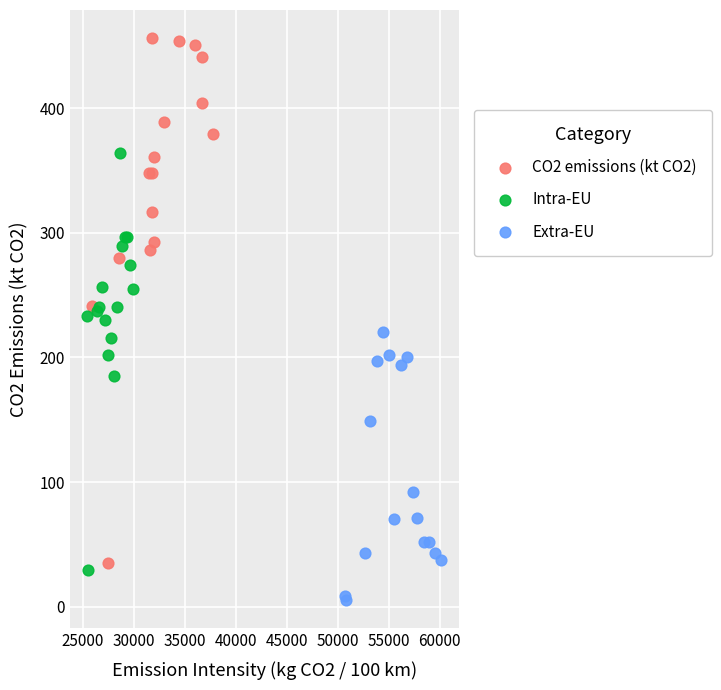

Which series contains the highest Y value?

CO2 emissions (kt CO2)